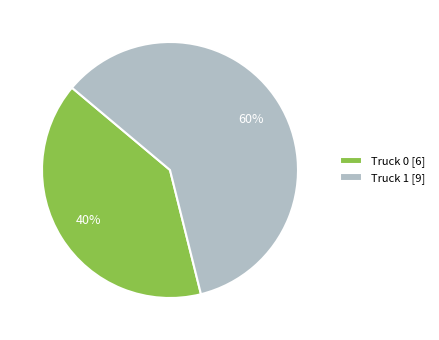

What is the smallest slice in the pie chart?

Truck 0